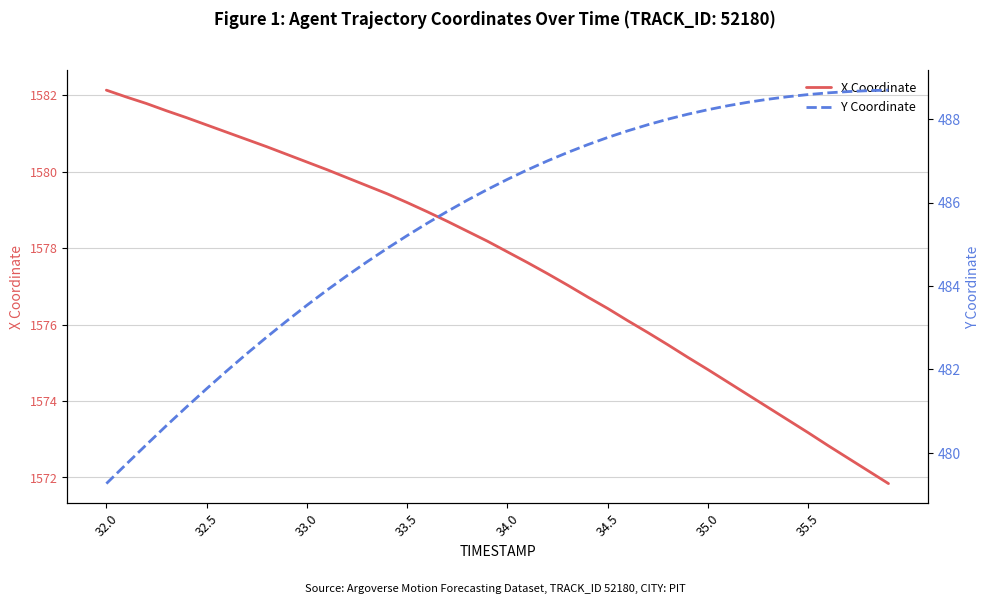

What is the lowest value of the X Coordinate series?

1571.8